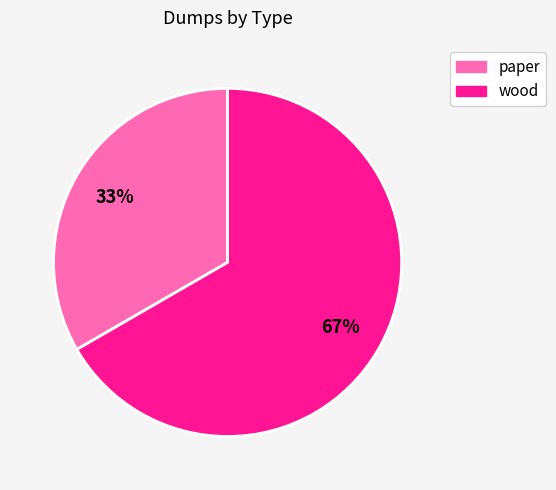

To the nearest percent, what is the combined percentage of paper and wood?

100%